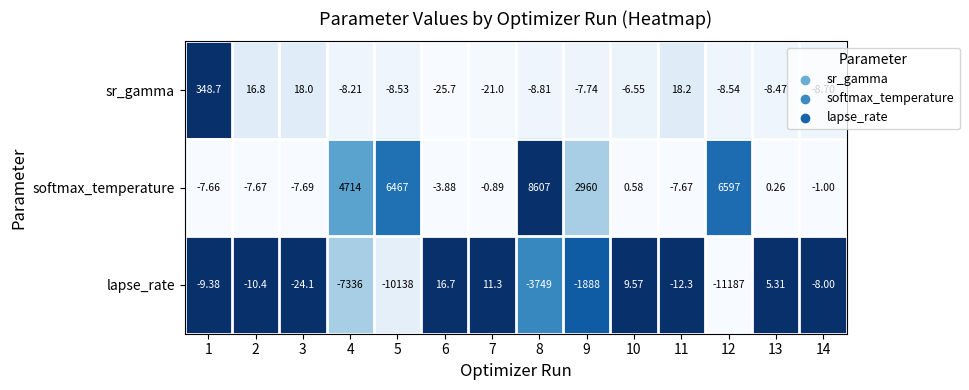

Which series has the widest spread of values?

lapse_rate